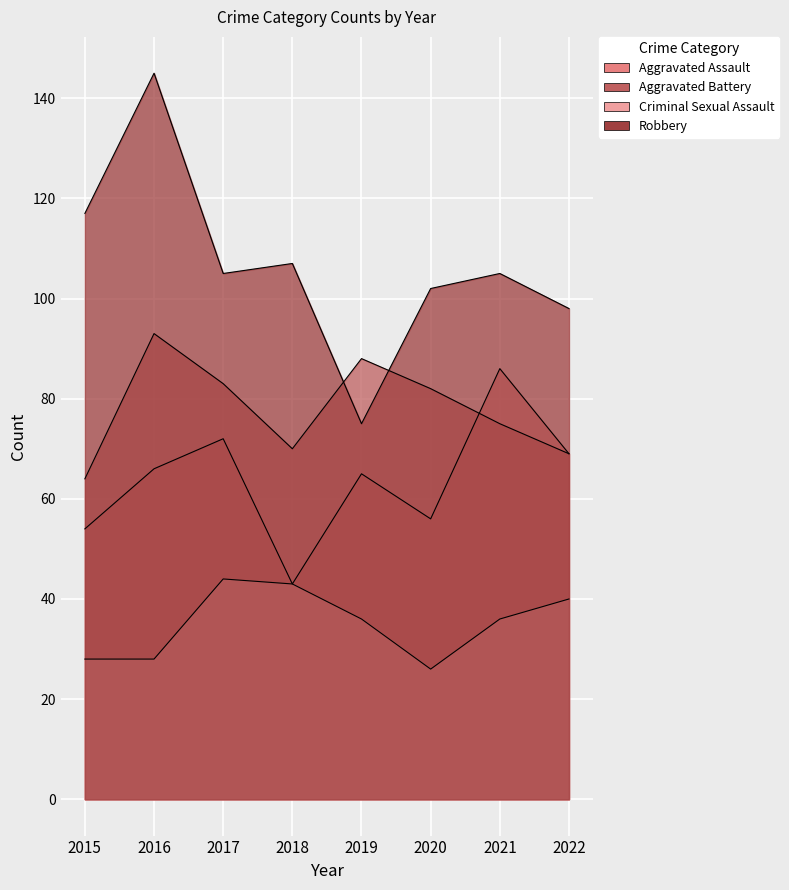

At 2019, list the series in order from largest to smallest.

Aggravated Battery, Robbery, Aggravated Assault, Criminal Sexual Assault